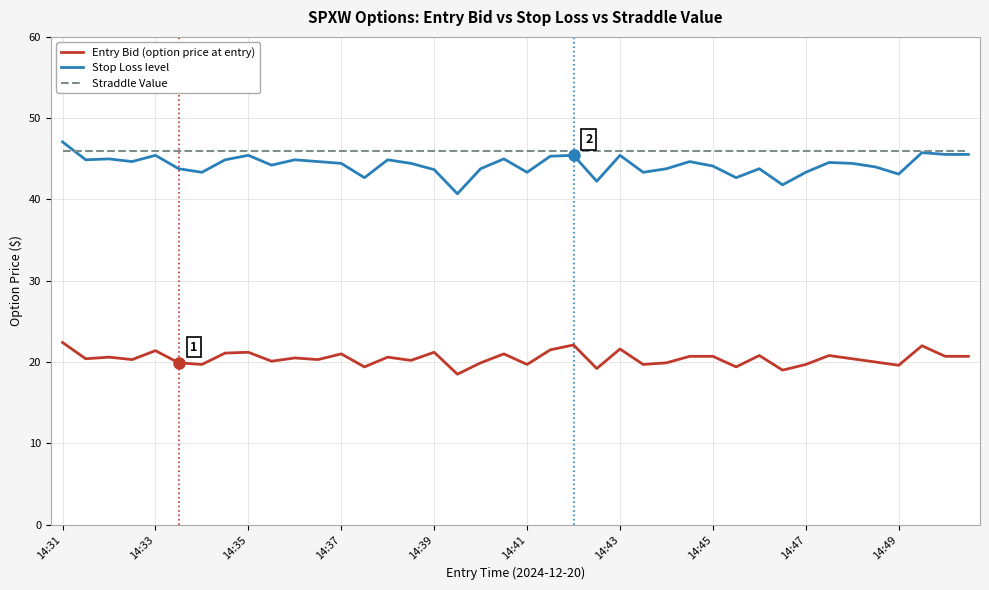

What is the maximum value shown in the chart?

47.1